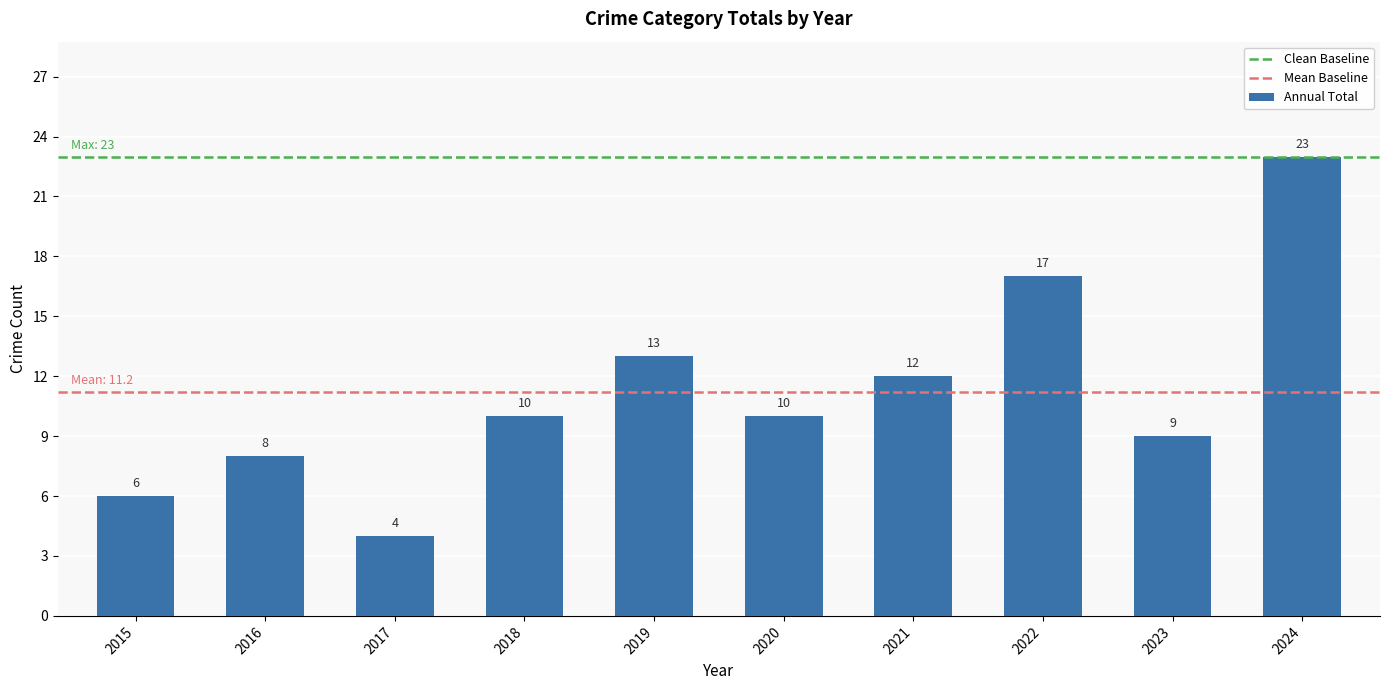

Reading left to right, list all the values displayed in this chart.

2015=6	2016=8	2017=4	2018=10	2019=13	2020=10	2021=12	2022=17	2023=9	2024=23